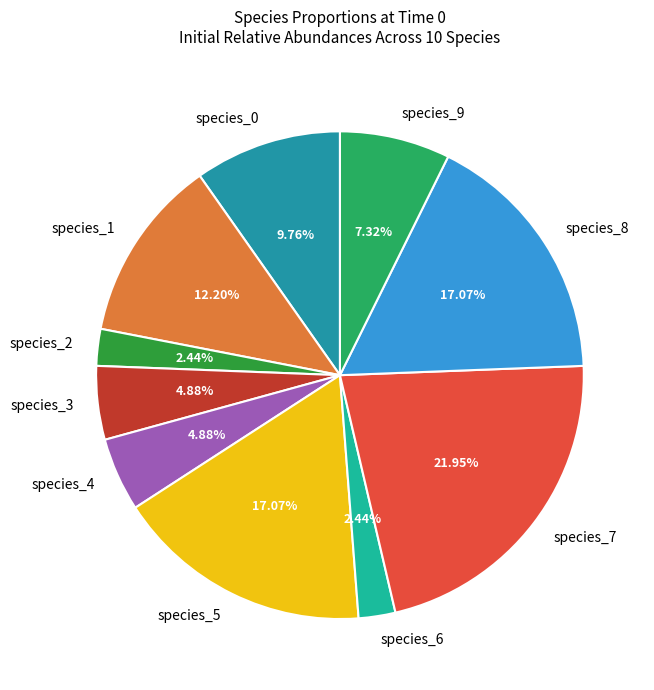

Does any single category account for the majority?

No